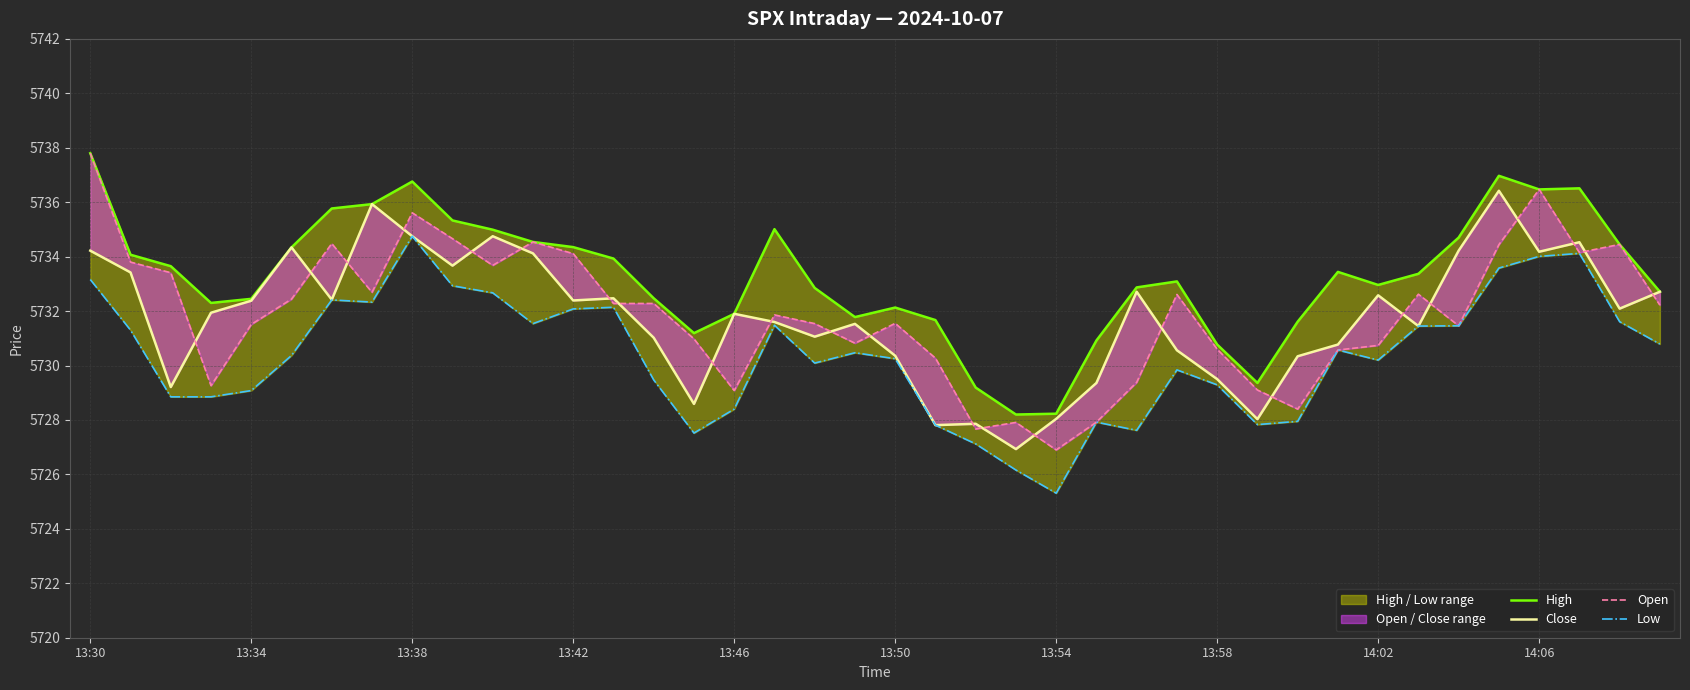

Is the value of Close at 30 greater than the value of Low at 13:58?

No